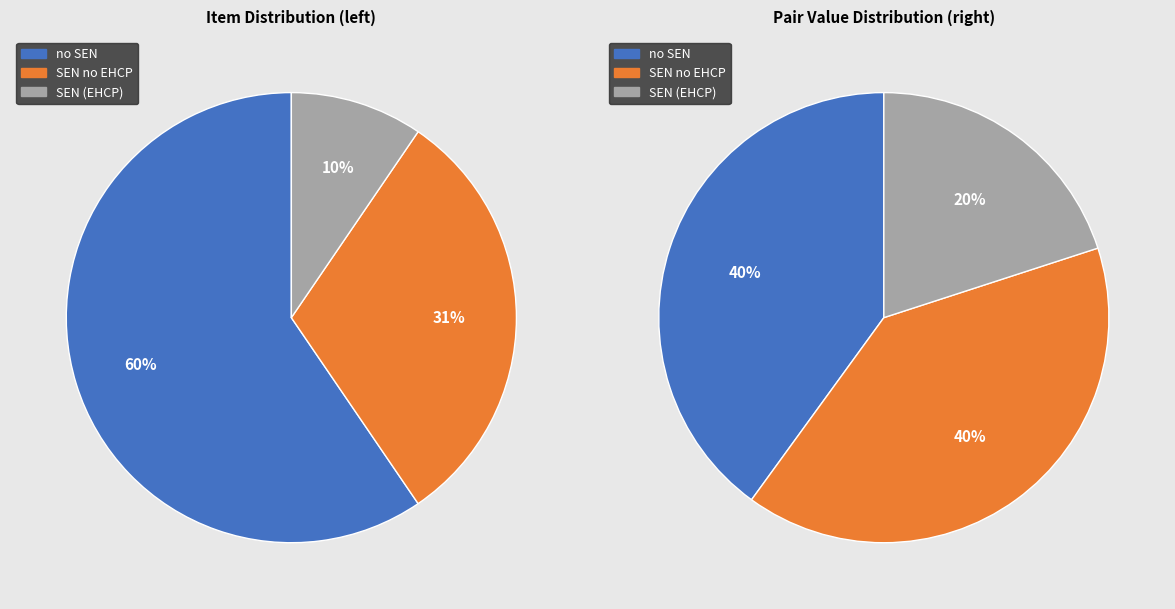

Between 3 and 2, which is larger?

2